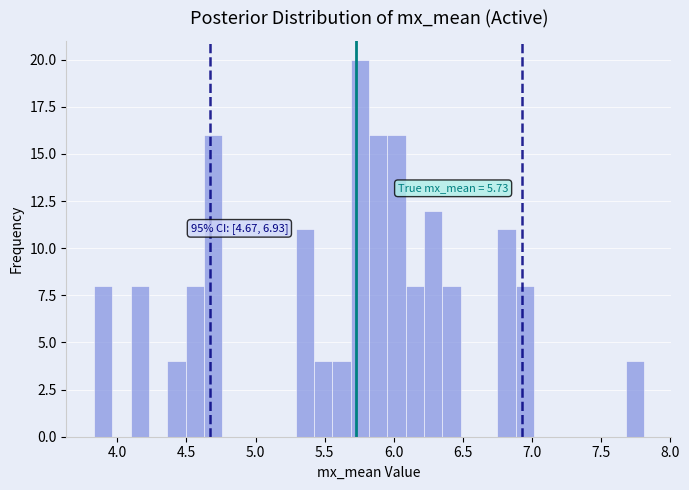

Around what value on the x-axis is the tallest bar? Give the approximate position of its centre, as read against the axis.

5.75